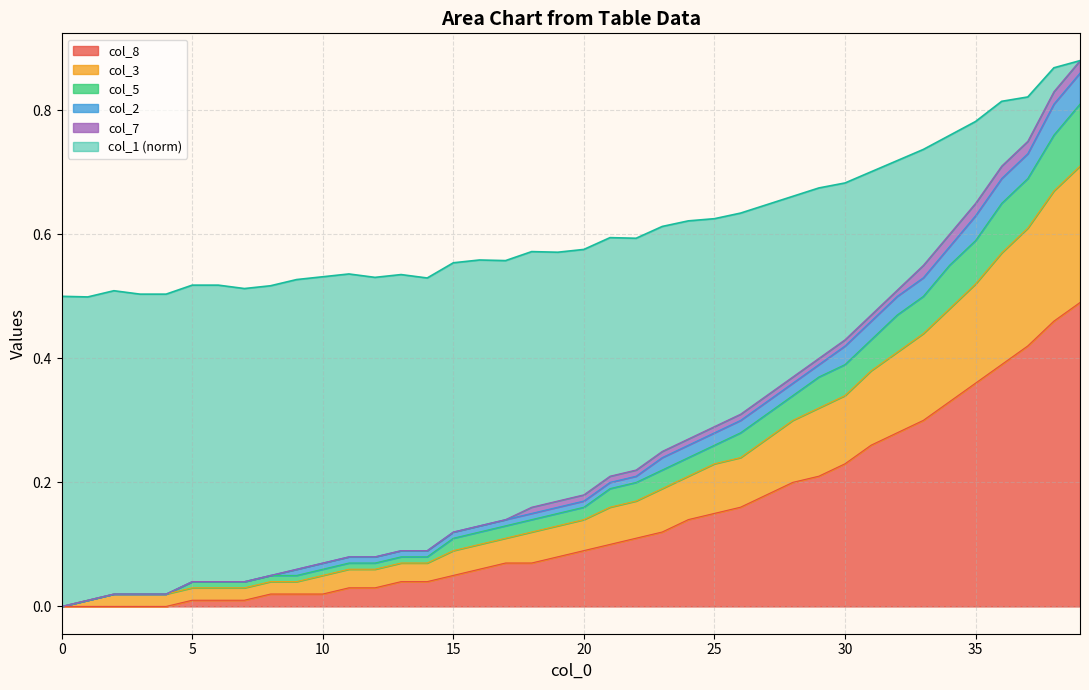

What are all the series names shown in the legend?

col_8, col_3, col_5, col_2, col_7, col_1 (norm)